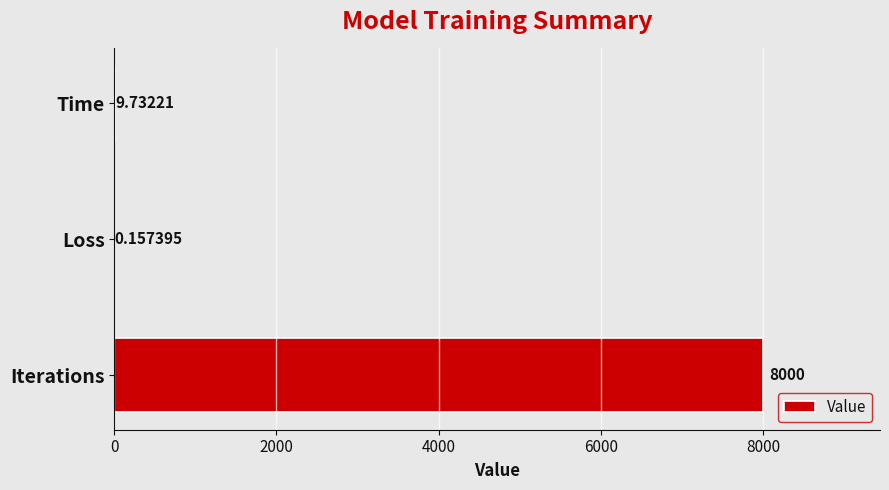

Which has a higher value, Iterations or Loss?

Iterations